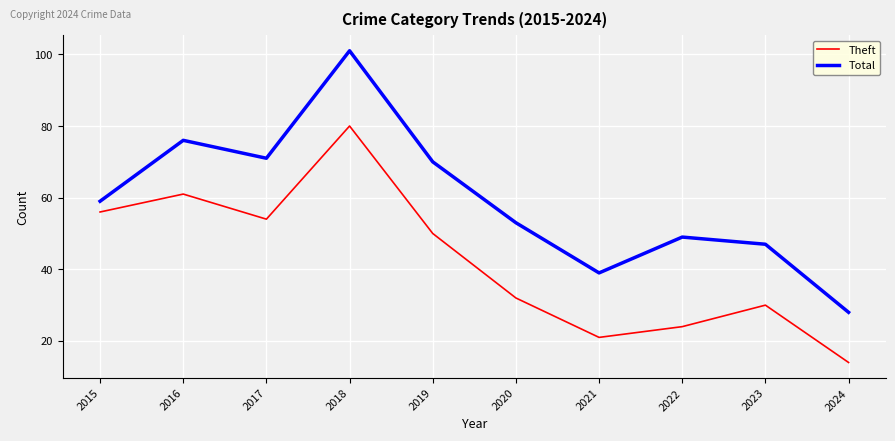

Where is Total nearest to the value 64?

2015